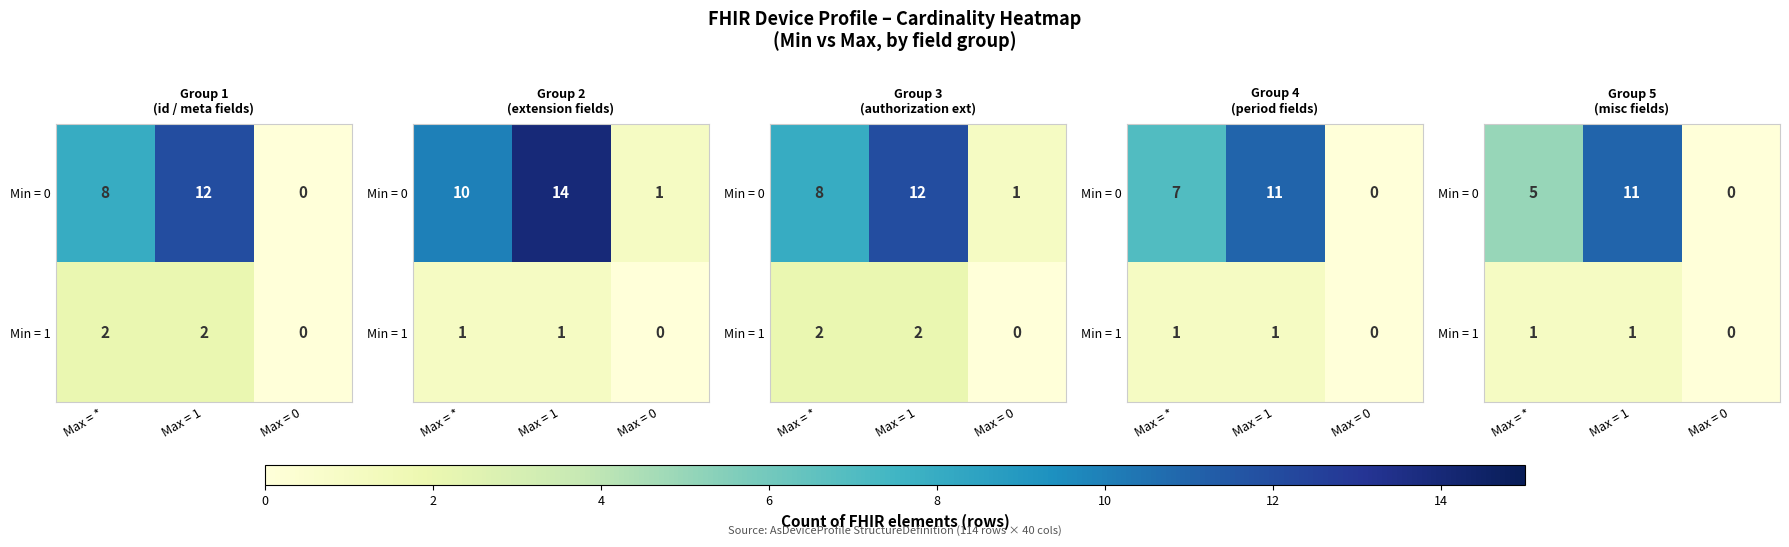

The Min = 1 series shows 1 at Max = *. True or false?

False